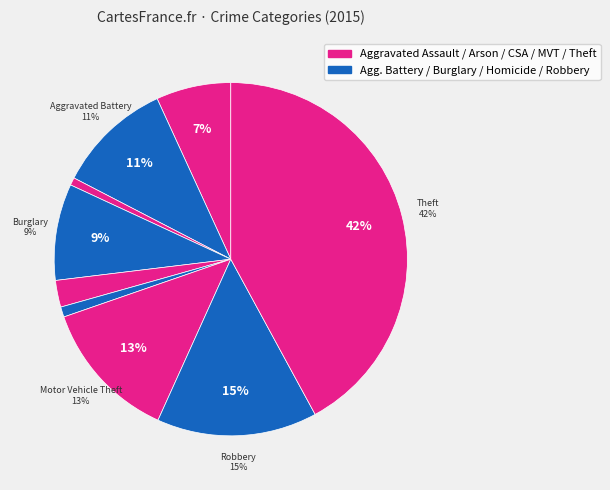

The Robbery slice represents 15% of the pie. True or false?

True